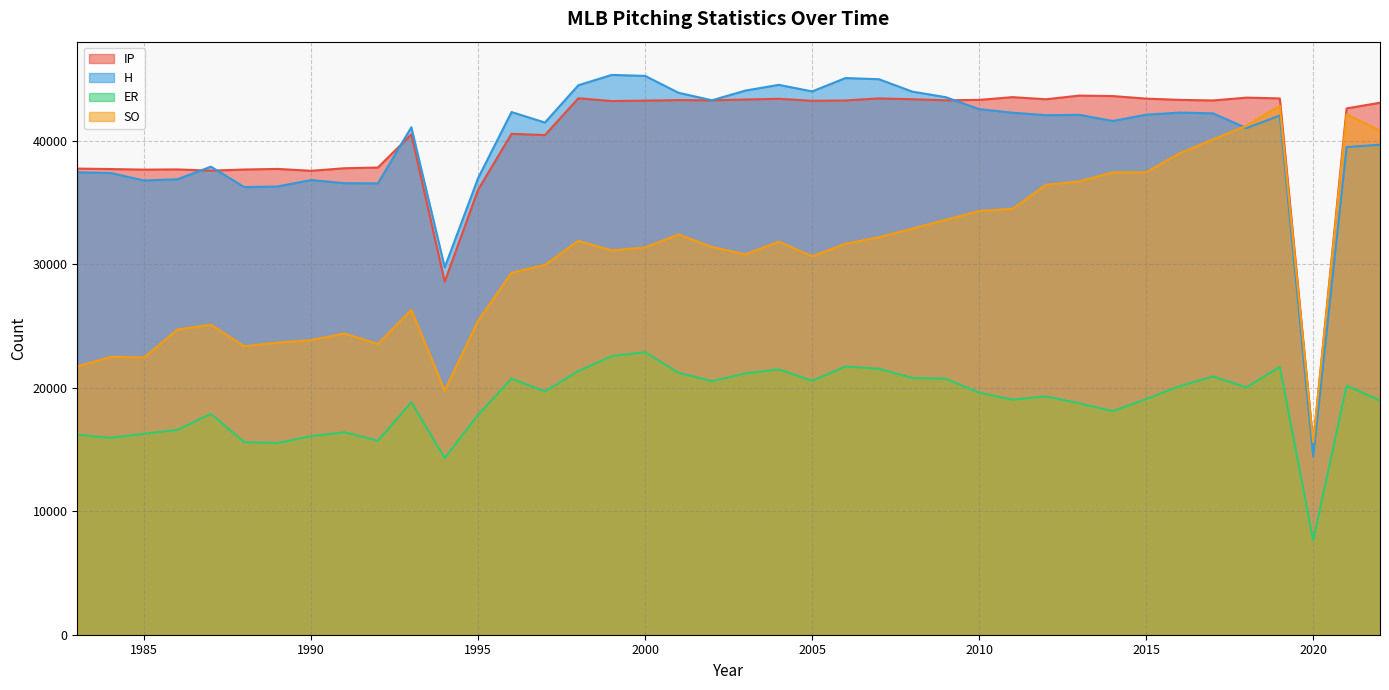

True or false: ER and H intersect in this chart.

False